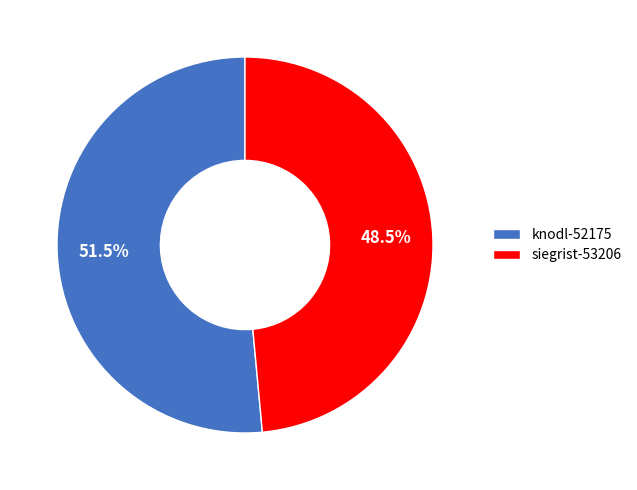

Which has a higher value, knodl-52175 or siegrist-53206?

knodl-52175